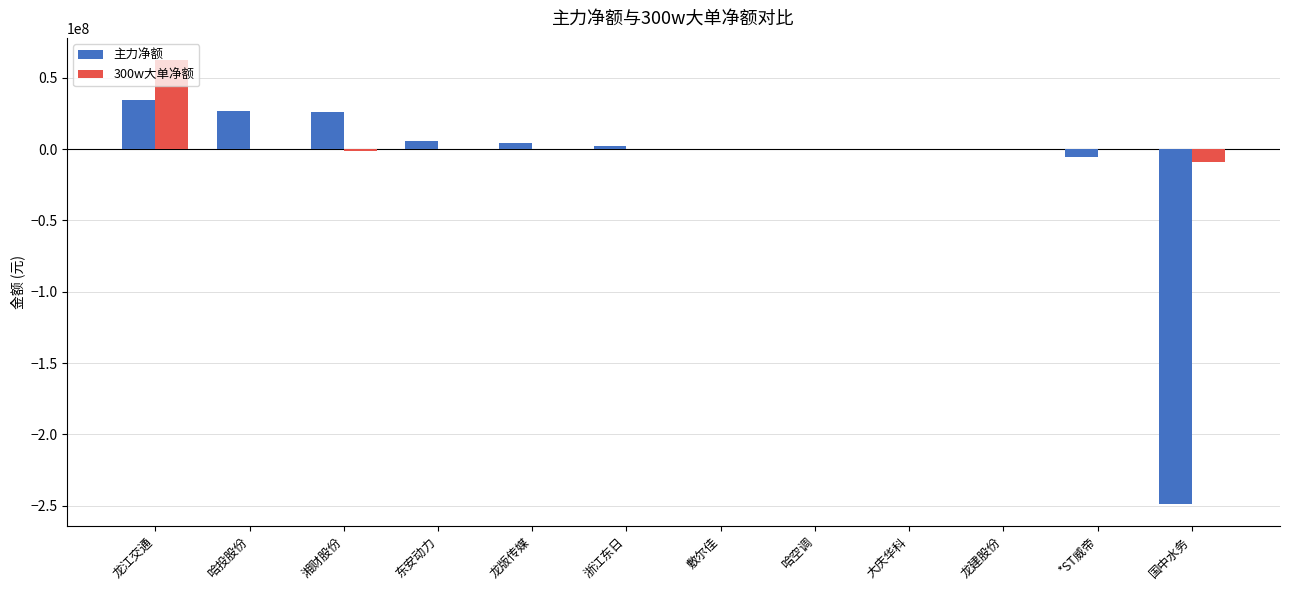

Is it true that 300w大单净额 equals -36784757 at 敷尔佳?

False